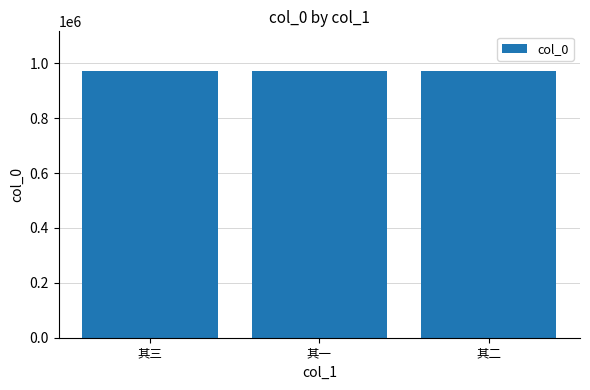

Does the chart contain stacked bars?

No